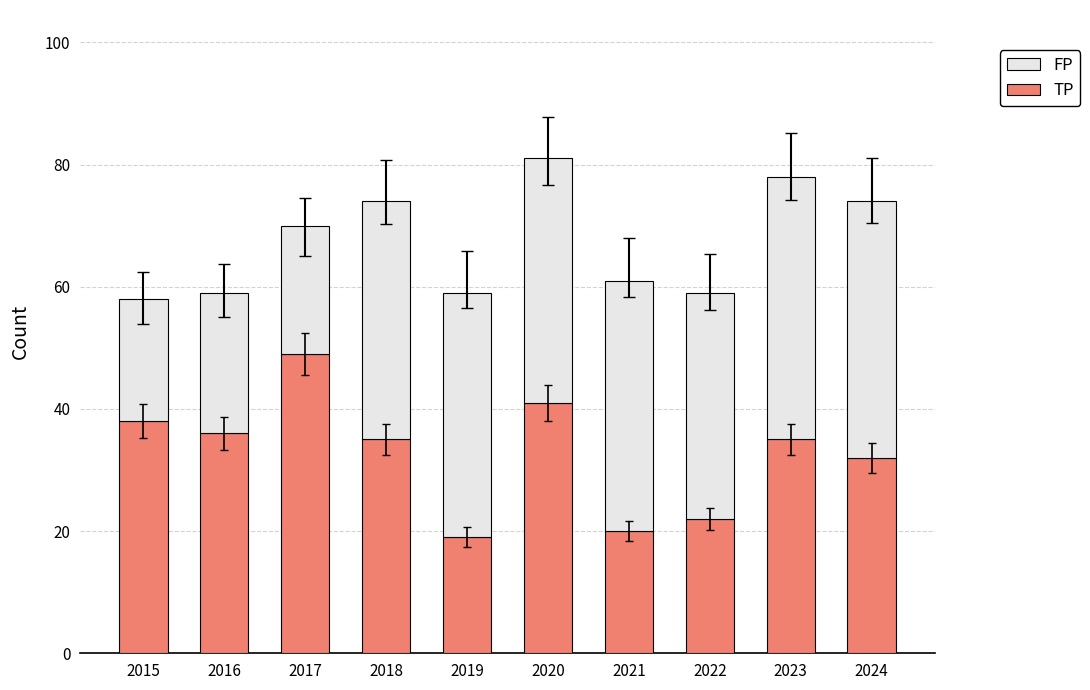

What is the difference between the TP values at 2015 and 2021?

18